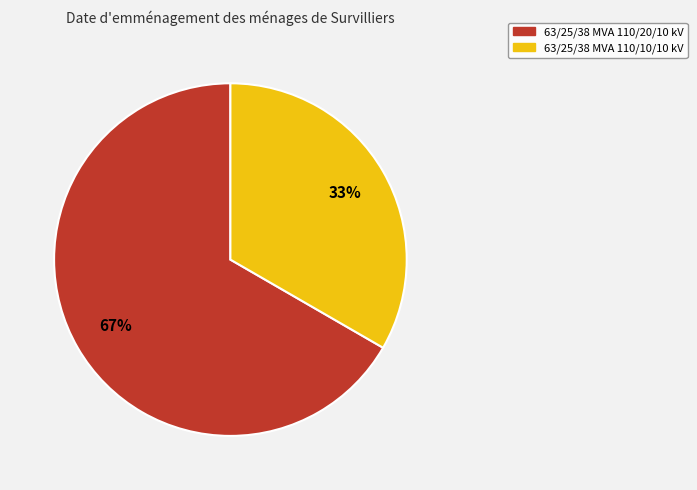

To the nearest percent, what percentage of the pie is 63/25/38 MVA 110/10/10 kV?

33%